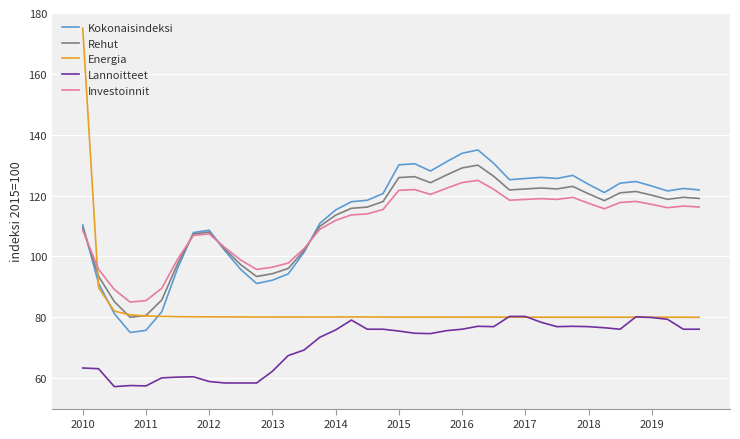

True or false: Kokonaisindeksi and Lannoitteet cross at least once.

False